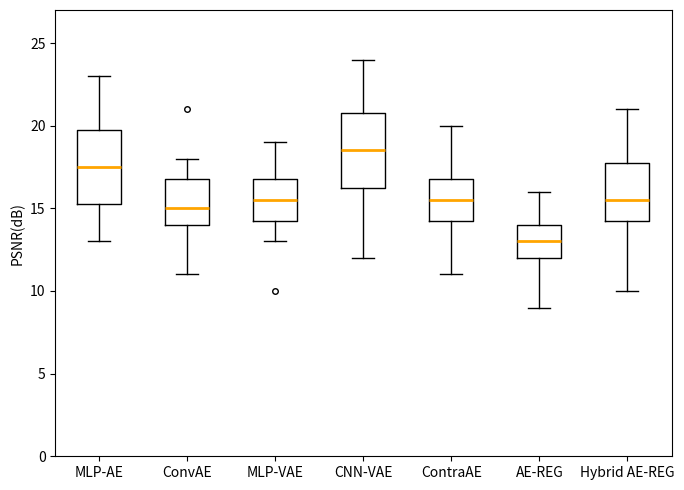

Where does the median line of the box for ContraAE sit on the y-axis? The values are not printed on the chart, so give them approximately, as read against the axis.

15.5